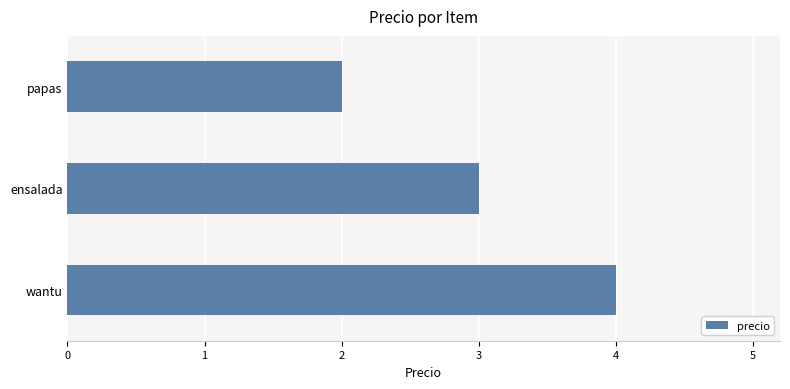

Approximately how many times larger is the value at wantu compared to papas?

2.0